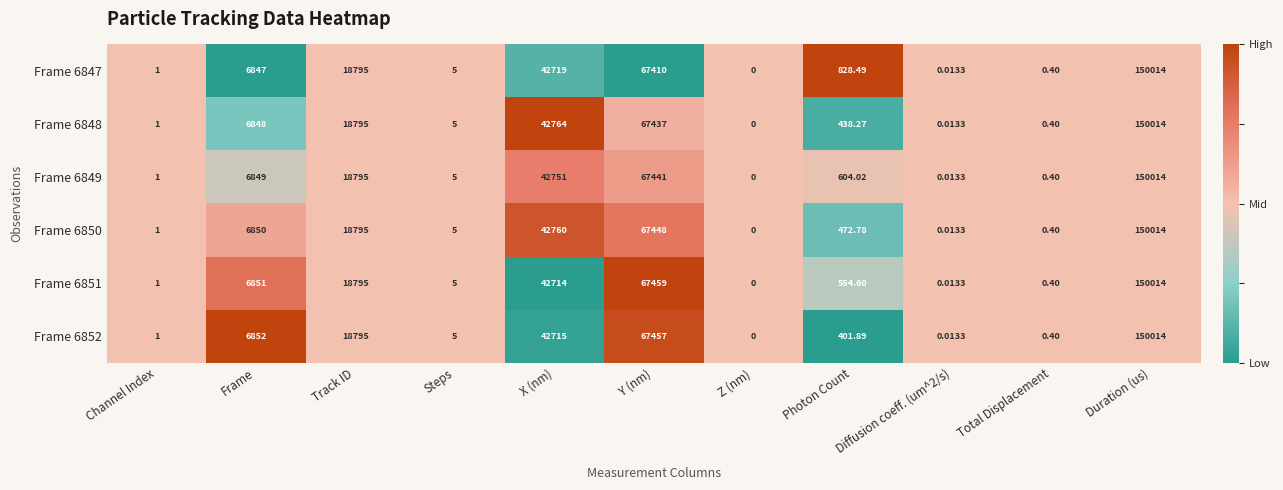

At which category is the sum across all series the highest?

Duration (us)